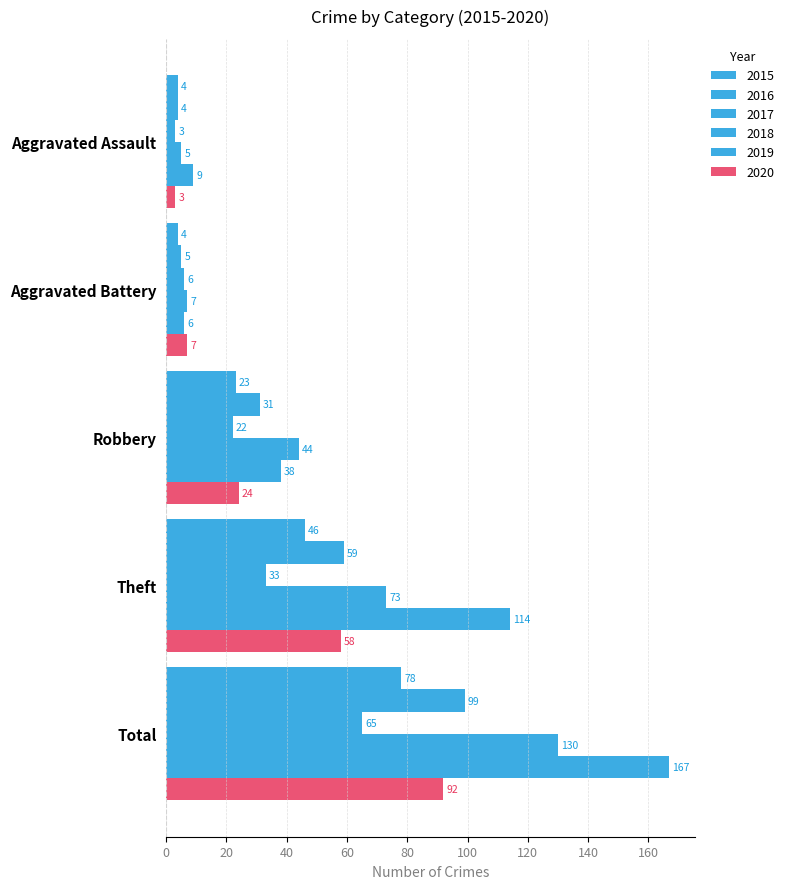

Between Aggravated Assault and Total, which series saw the biggest shift?

2019